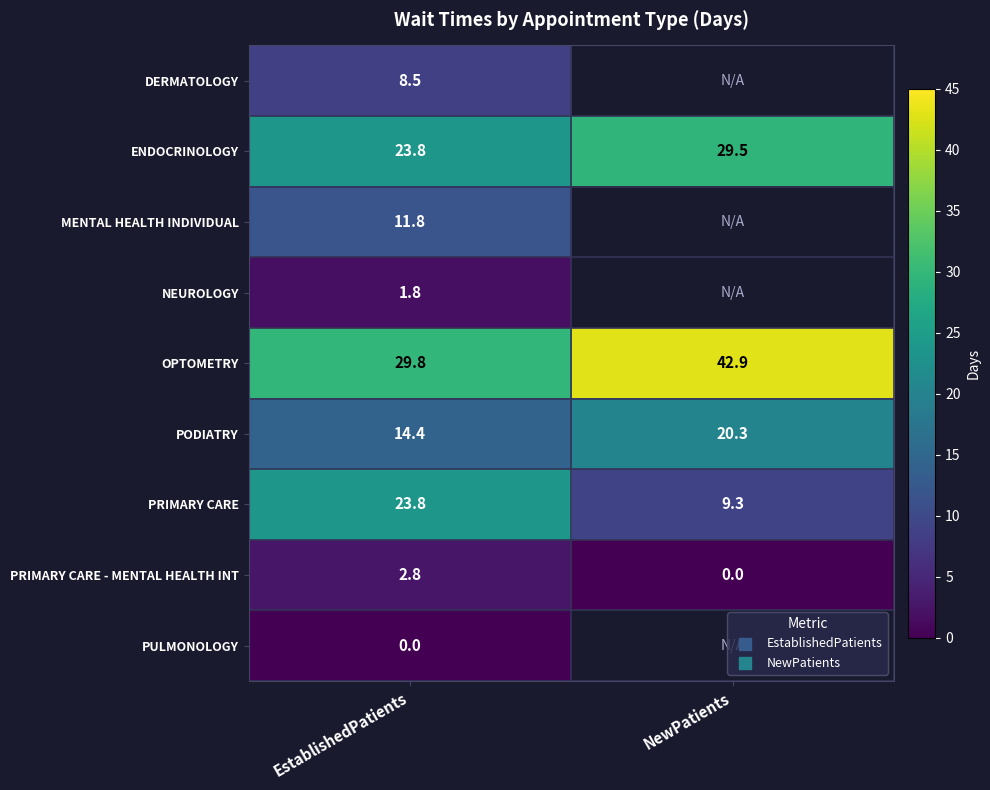

Rank the categories by OPTOMETRY value from lowest to highest.

EstablishedPatients, NewPatients